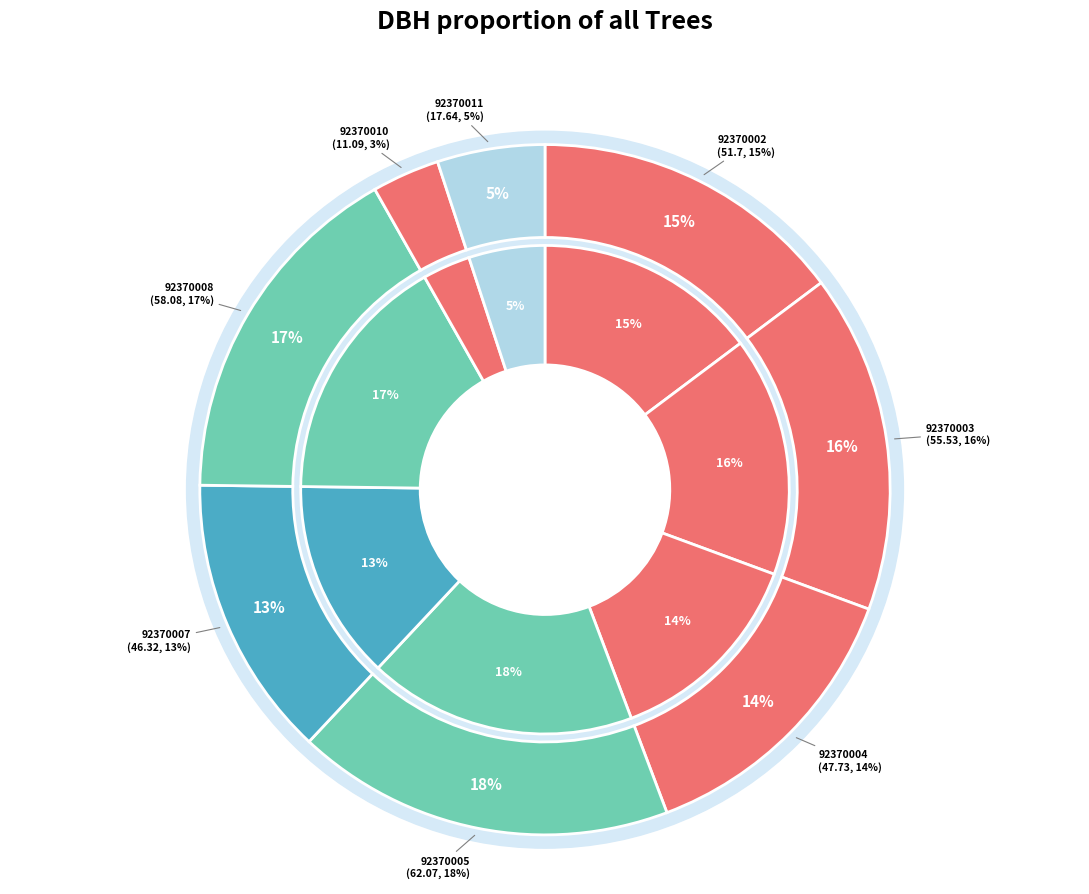

To the nearest percent, what portion does 92370007 represent?

13%